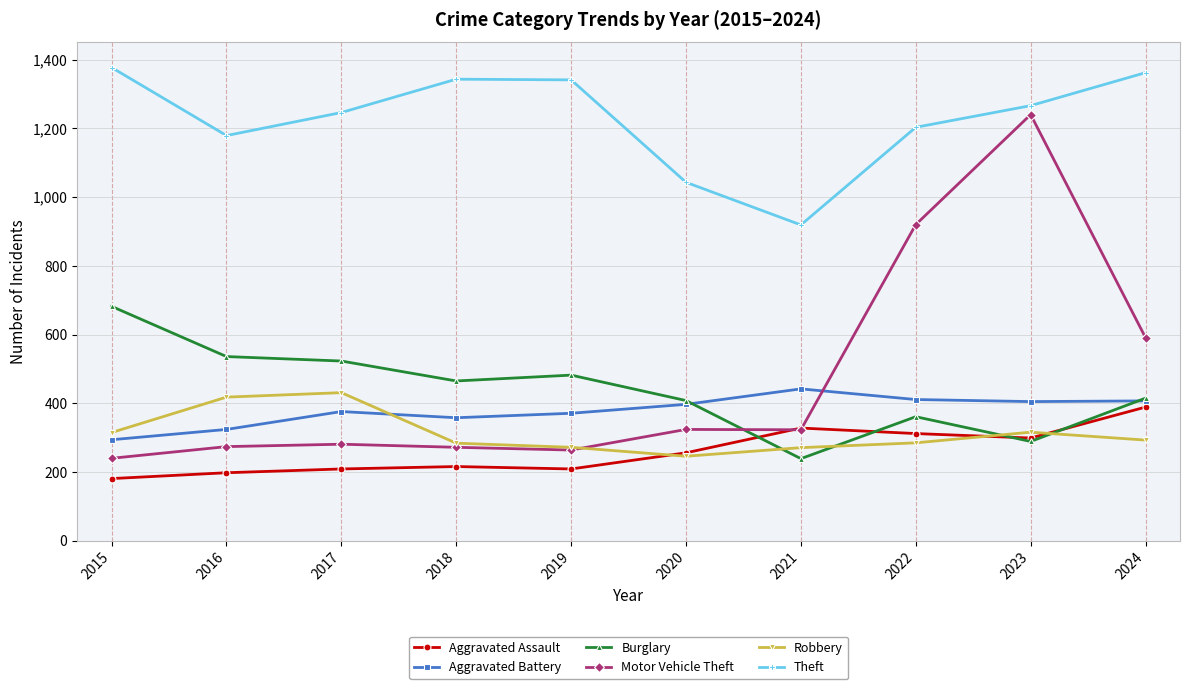

True or false: Robbery and Theft intersect in this chart.

False